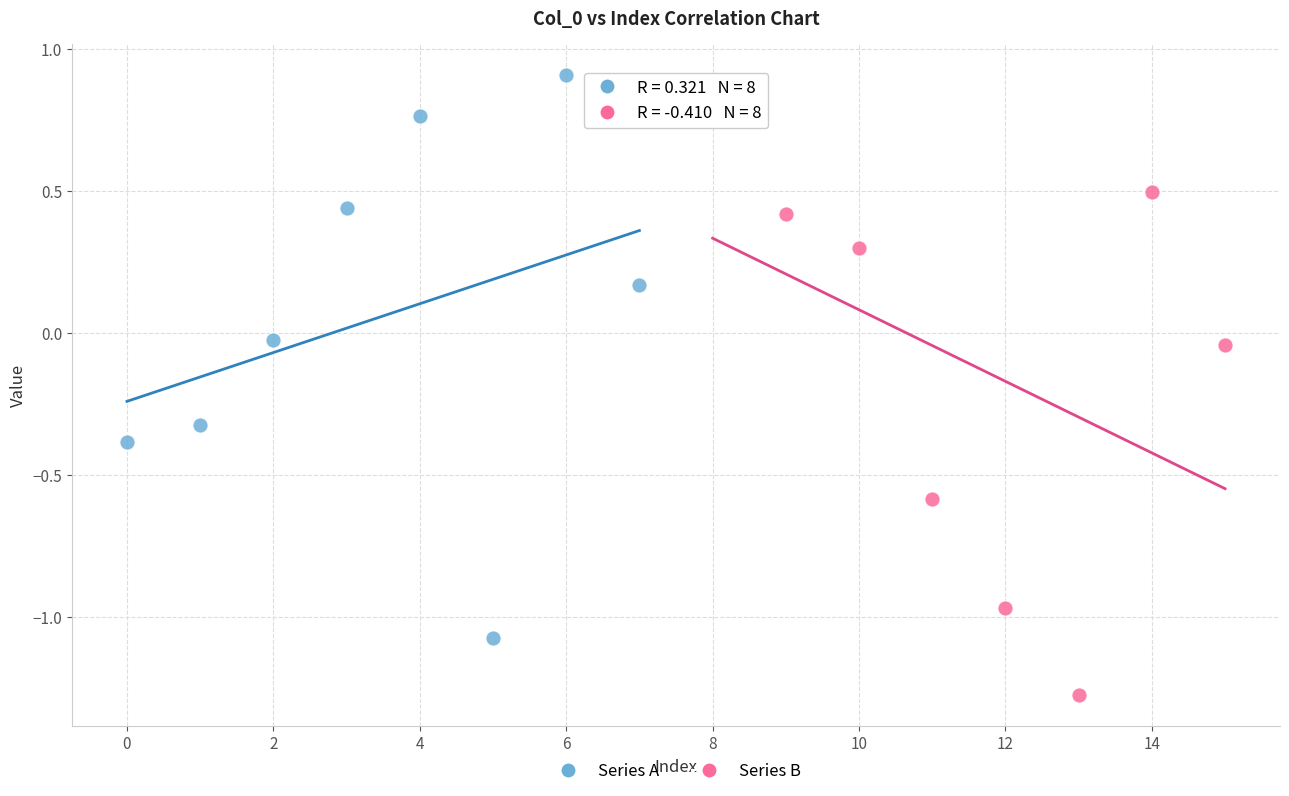

Which series contains the highest Y value?

Series A